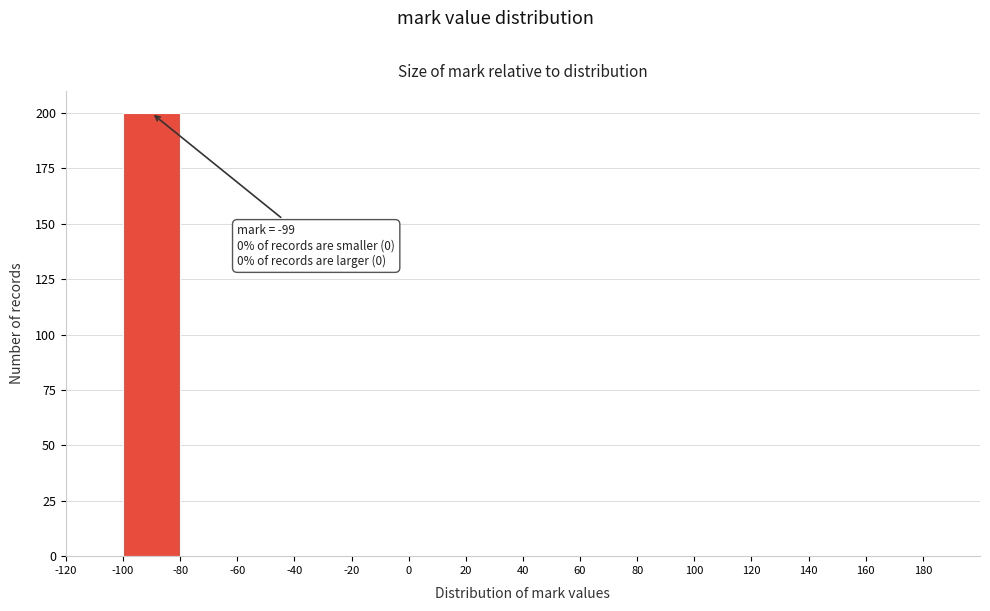

Which range on the x-axis has the tallest bar?

-100 to -80